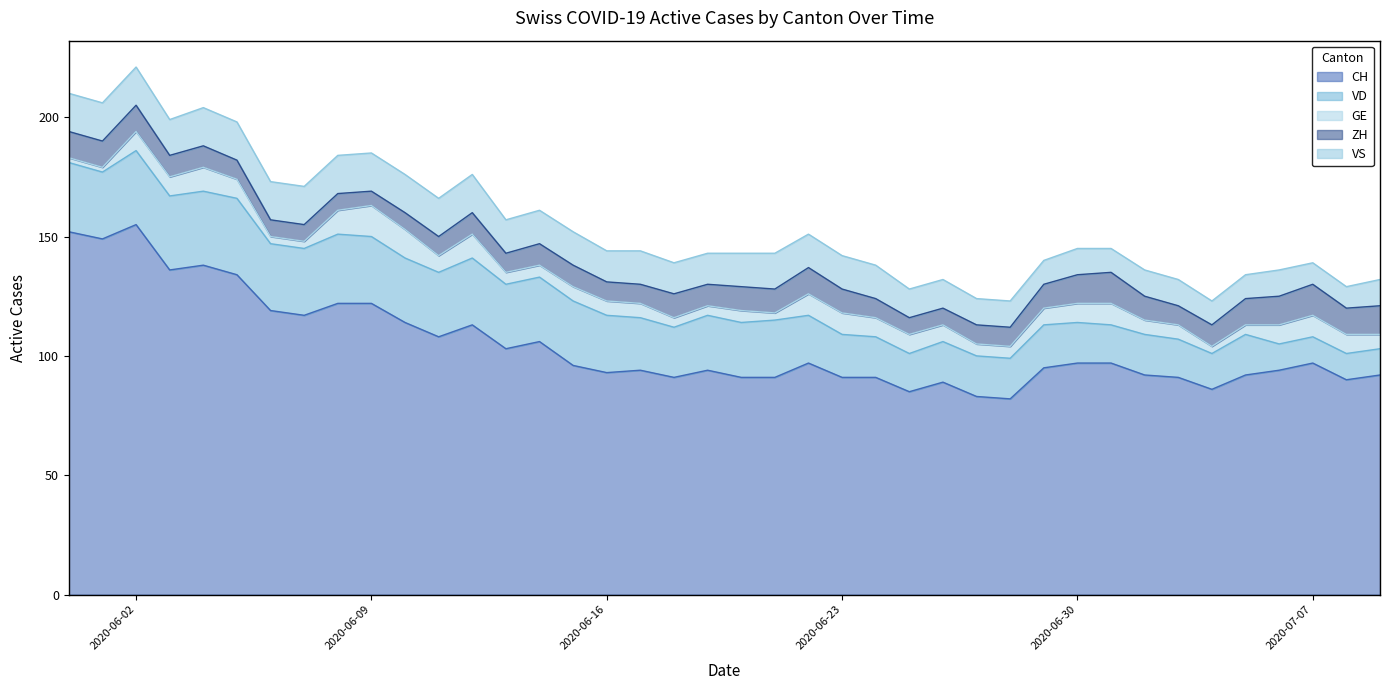

True or false: VD has a value of 14 at 2020-06-17.

False